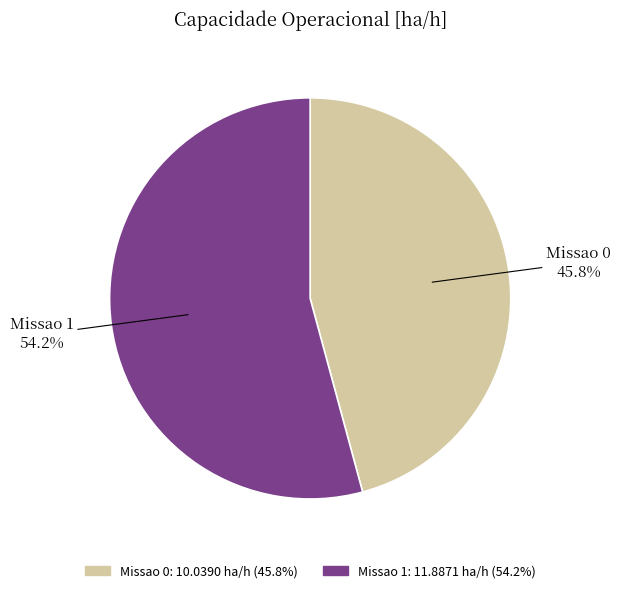

To the nearest percent, what portion does Missao 0 represent?

46%